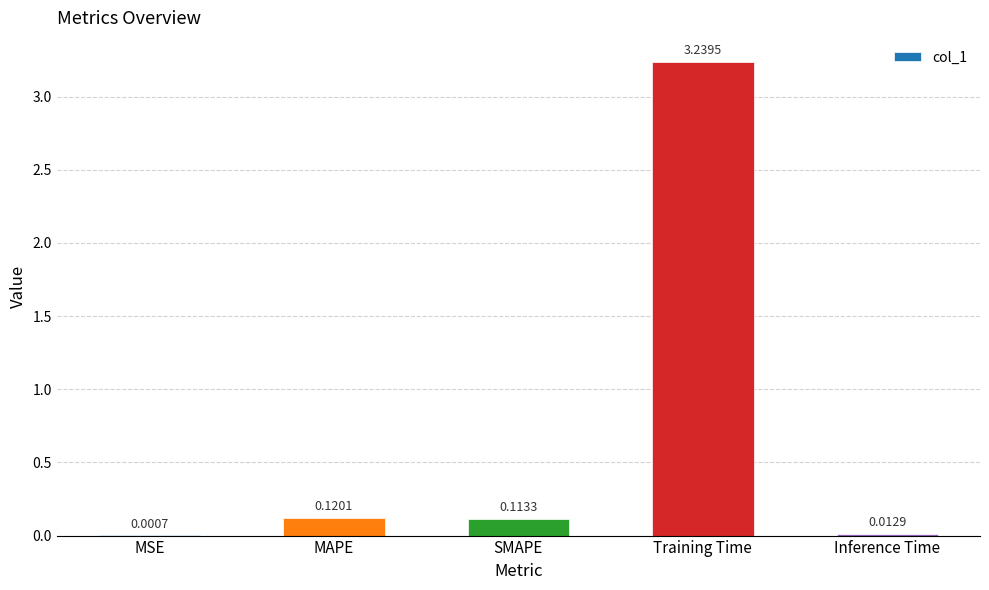

Count the number of categories in the chart.

5